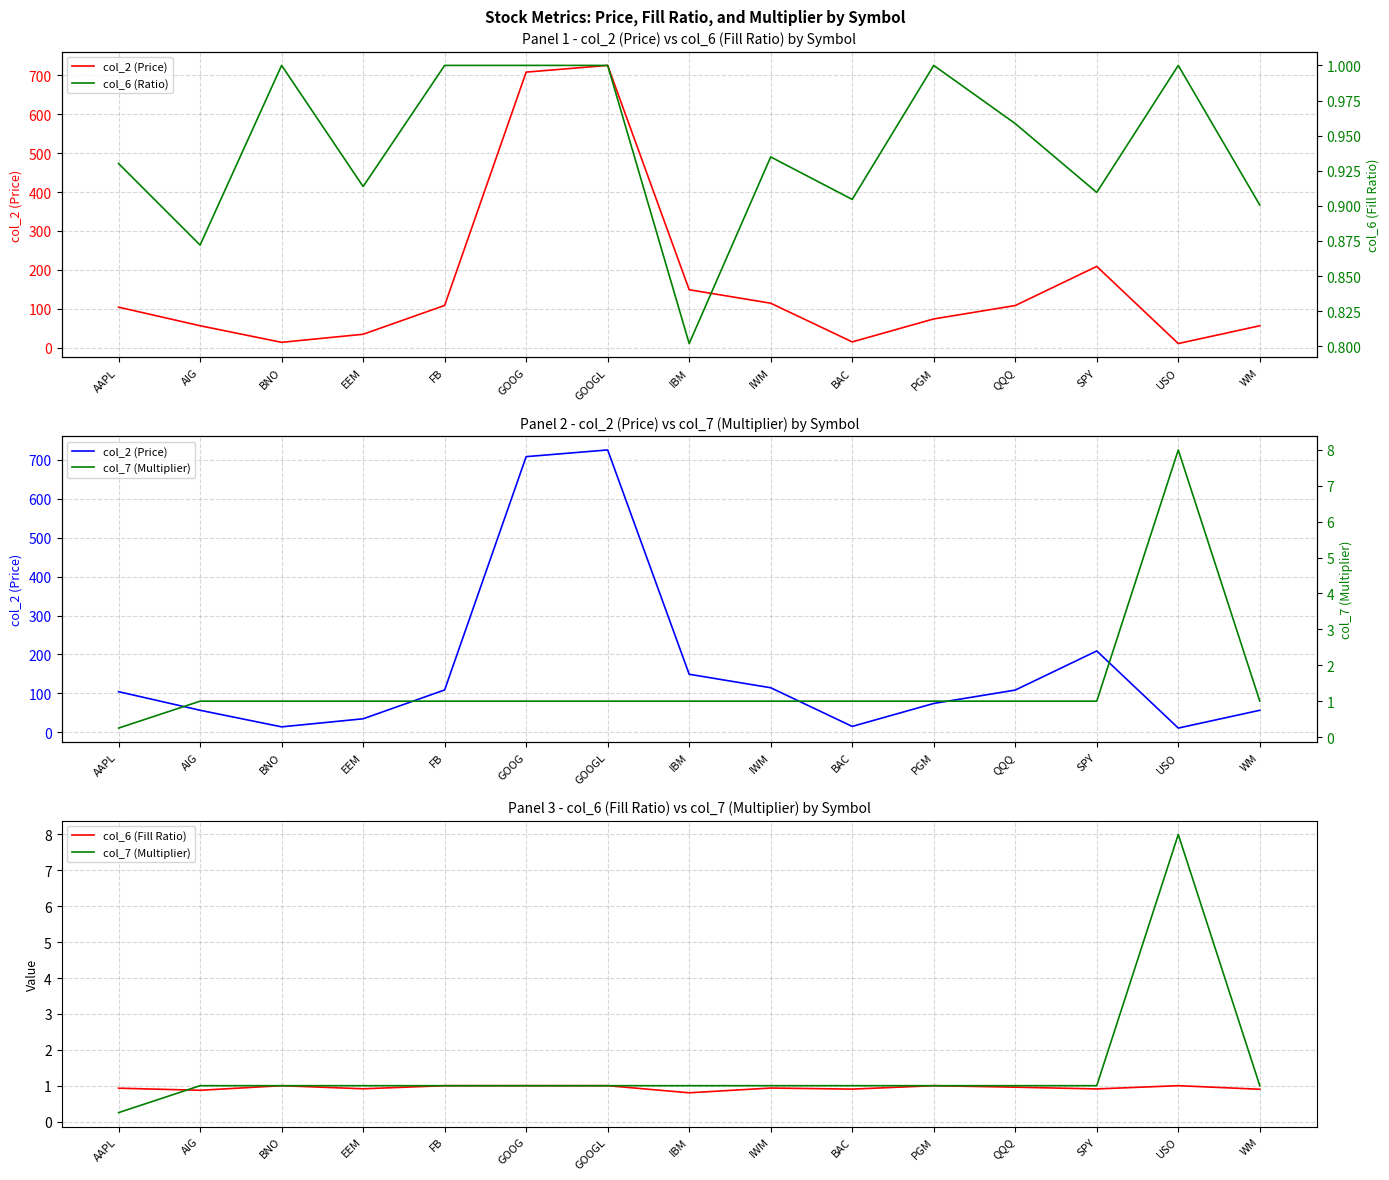

What is the difference between the maximum and minimum values in the col_7 (Multiplier) series?

7.8